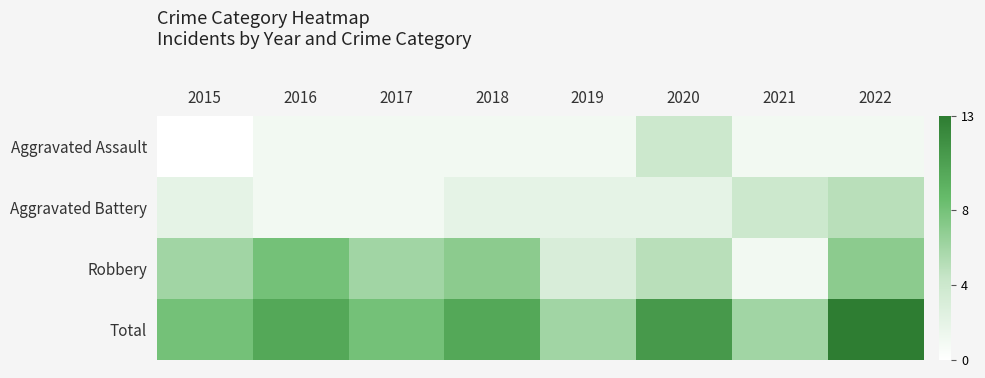

How many categories are shown in the chart?

8